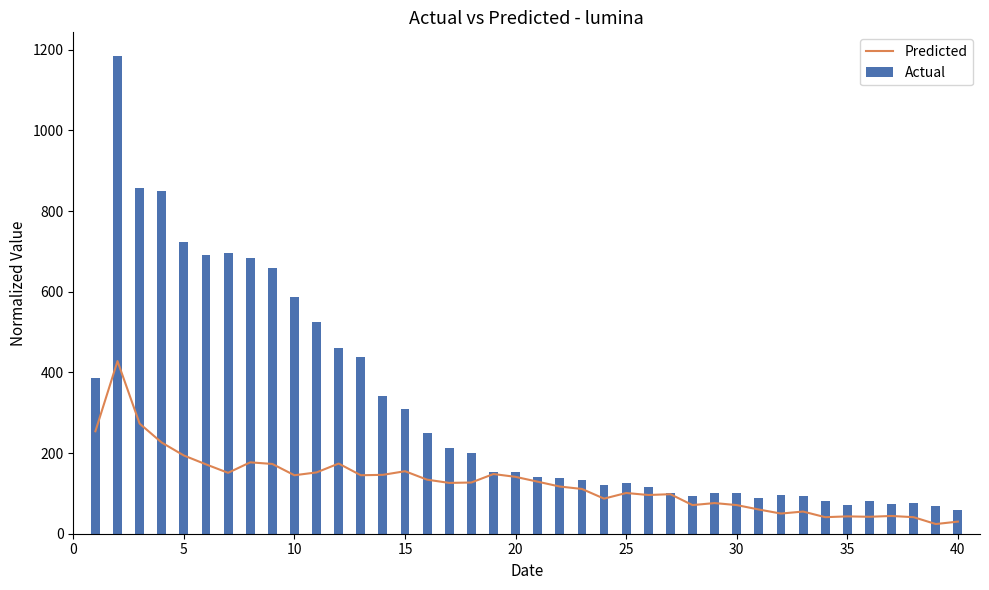

What is the lowest value of the Actual series?

60